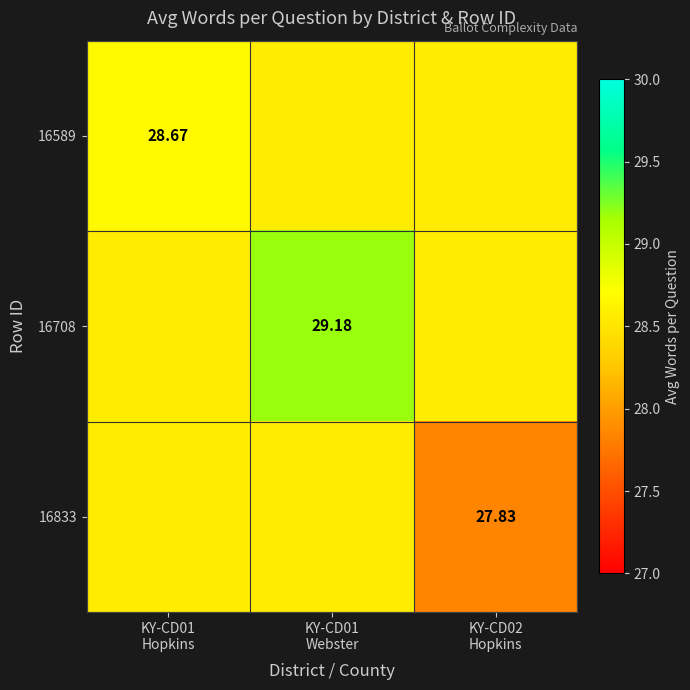

Which label corresponds to the largest value in the chart?

KY-CD01
Webster